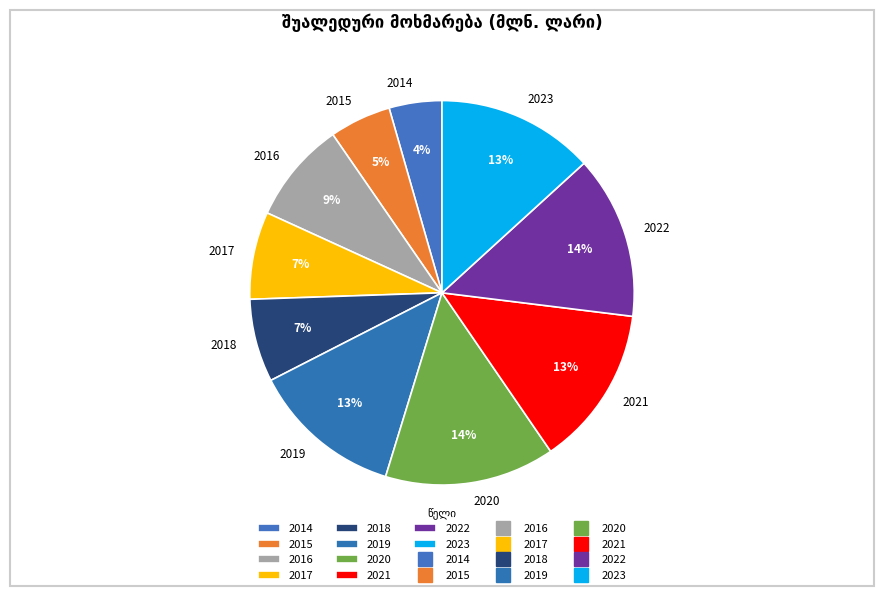

To the nearest percent, what is the combined percentage of 2016 and 2017?

16%